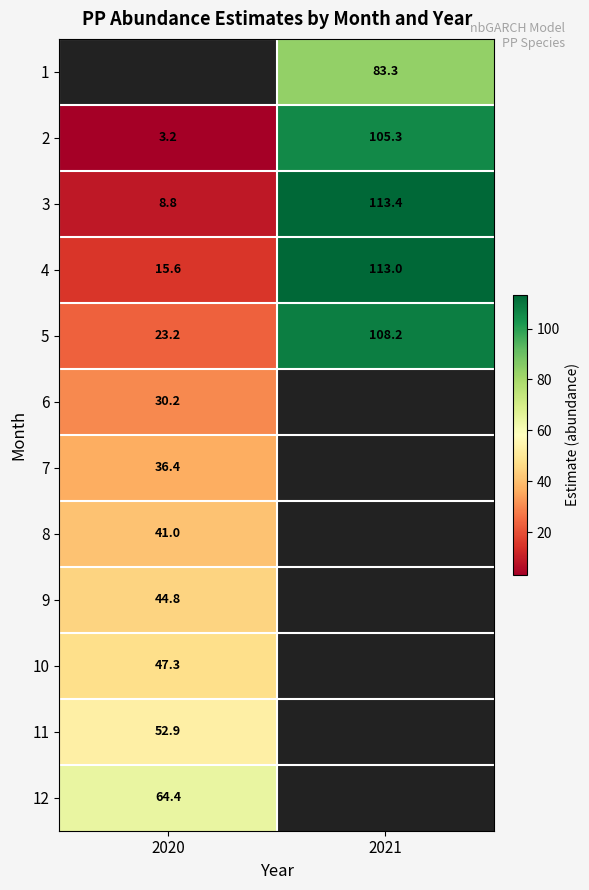

True or false: 8 has a value of 63.0 at 2020.

False